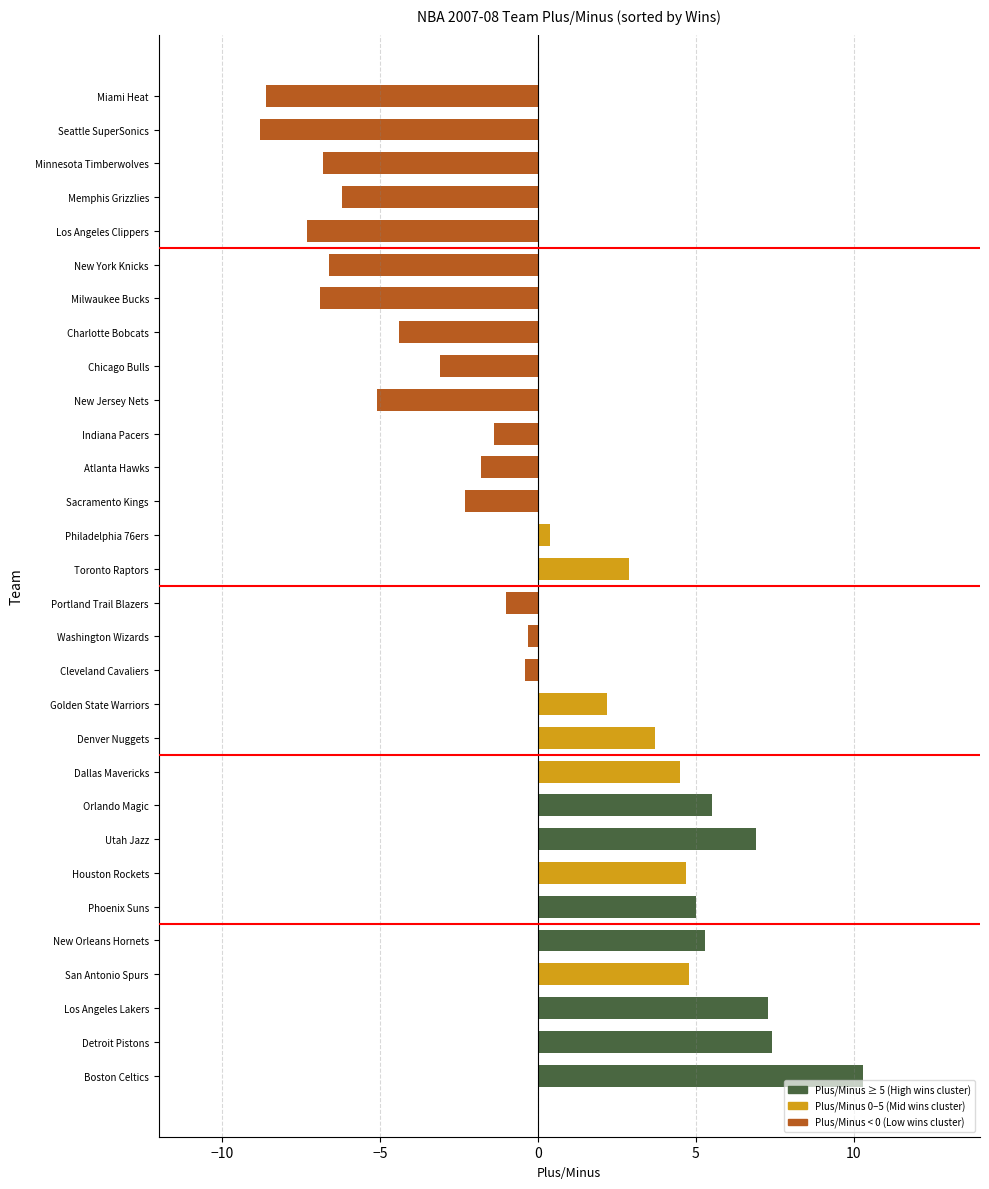

What is the approximate value at Atlanta Hawks?

-1.8